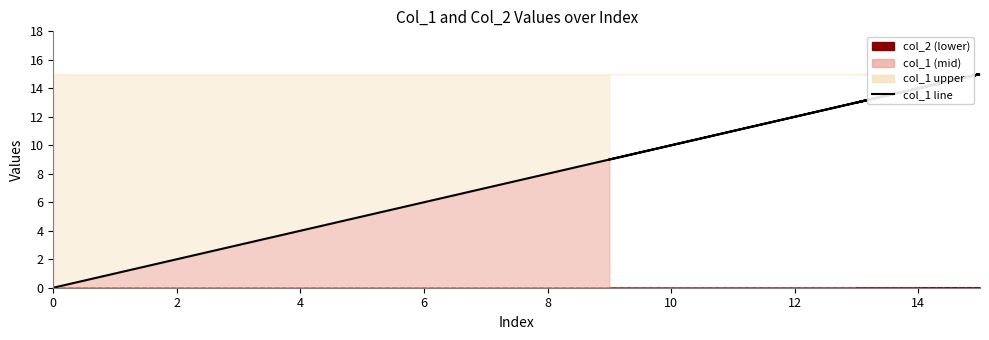

What is the average value of the col_1 line series?

9